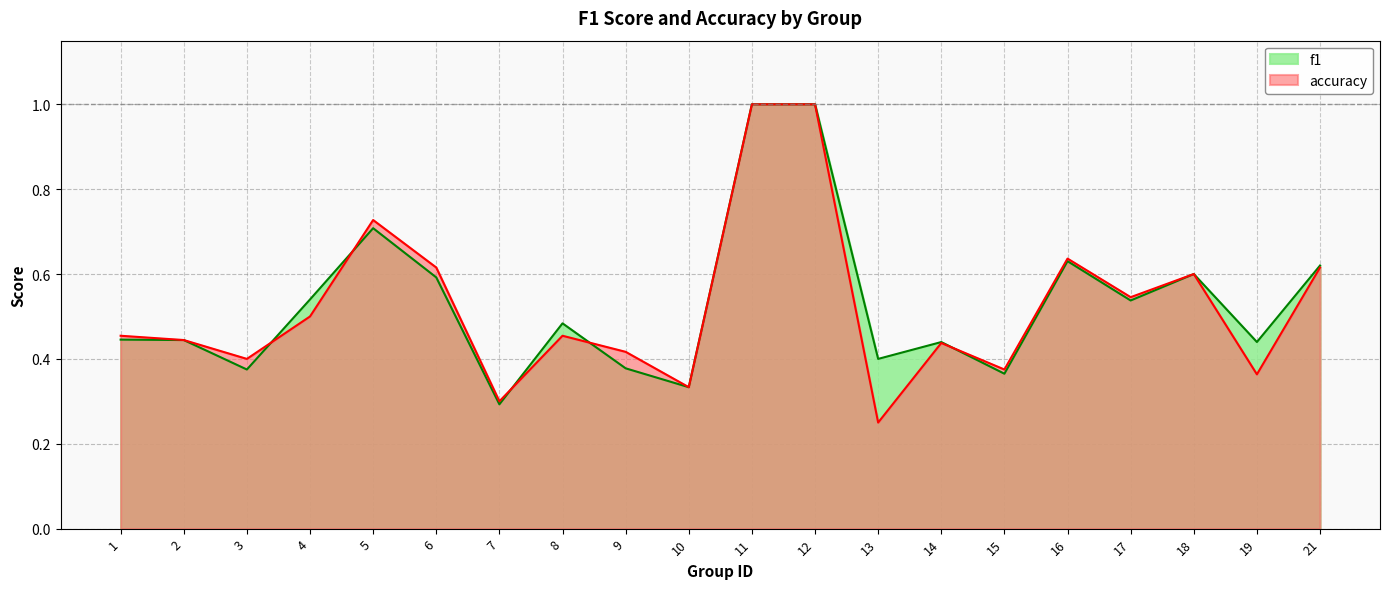

Reading left to right, transcribe all the data shown in this chart.

f1: 1=0.4	2=0.4	3=0.4	4=0.5	5=0.7	6=0.6	7=0.3	8=0.5	9=0.4	10=0.3	11=1.0	12=1.0	13=0.4	14=0.4	15=0.4	16=0.6	17=0.5	18=0.6	19=0.4	21=0.6
accuracy: 1=0.5	2=0.4	3=0.4	4=0.5	5=0.7	6=0.6	7=0.3	8=0.5	9=0.4	10=0.3	11=1.0	12=1.0	13=0.2	14=0.4	15=0.4	16=0.6	17=0.5	18=0.6	19=0.4	21=0.6